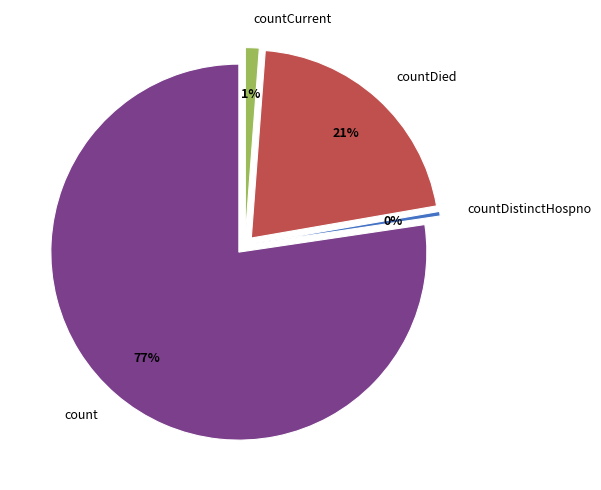

Is the sum of countCurrent and countDistinctHospno greater than half?

No